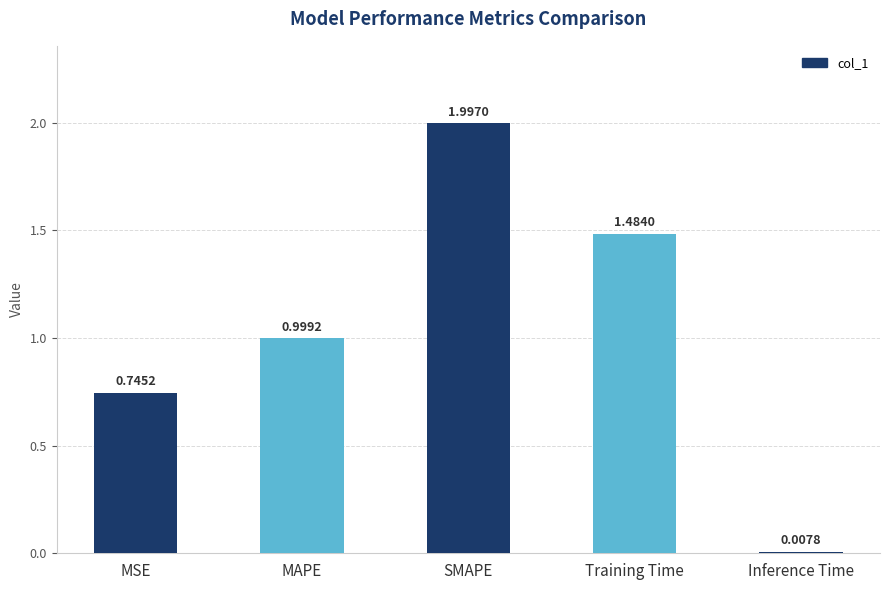

True or false: the data shows 2.0 at SMAPE.

True